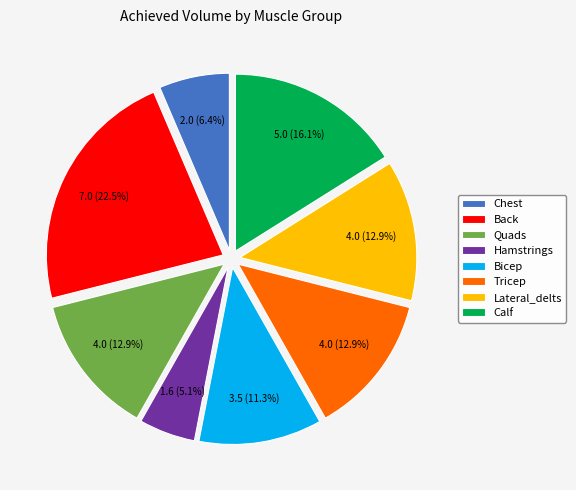

Between Calf and Bicep, which is larger?

Calf